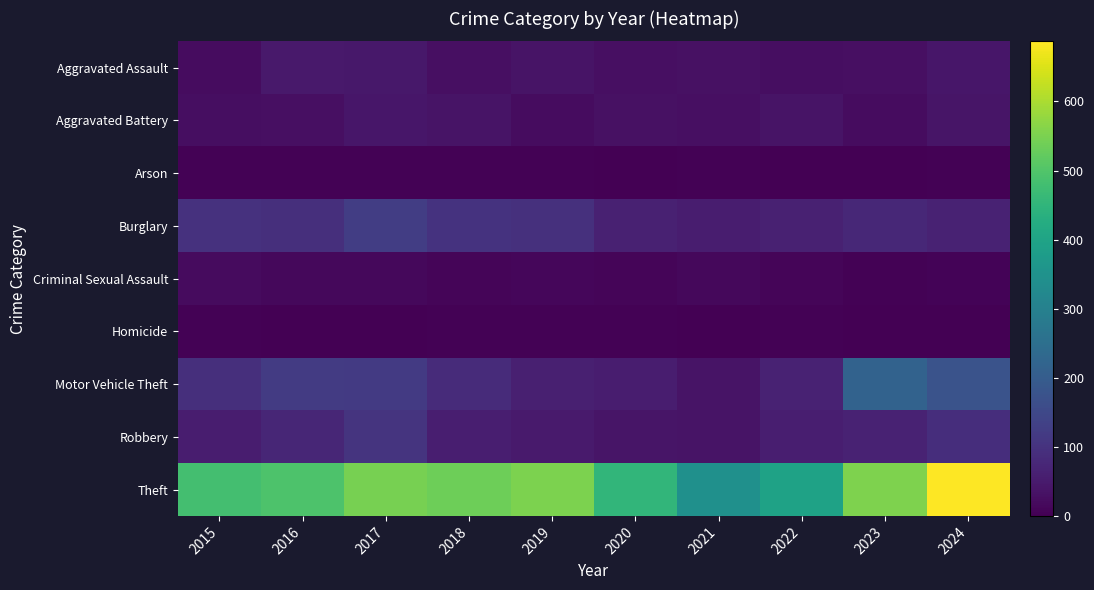

Rank the series at 2022 from highest to lowest value.

Theft, Motor Vehicle Theft, Burglary, Robbery, Aggravated Battery, Aggravated Assault, Criminal Sexual Assault, Homicide, Arson